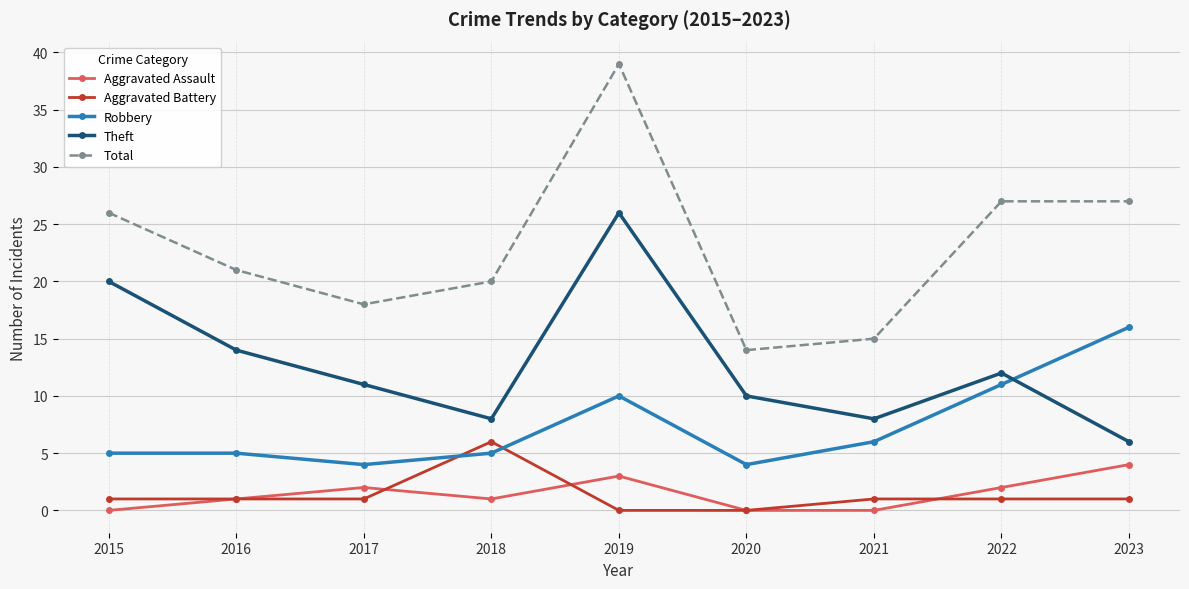

Count the number of categories in the chart.

9